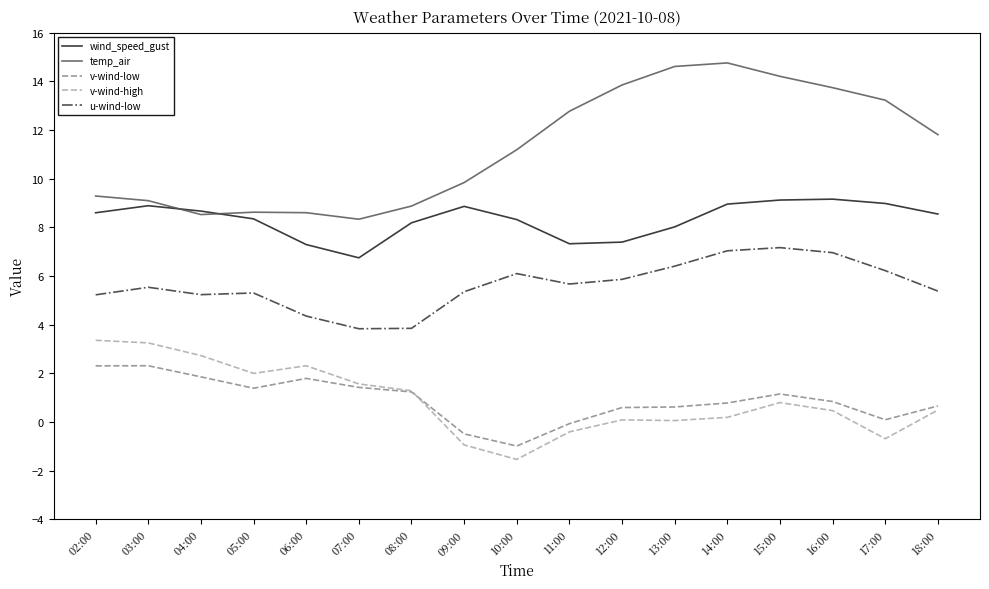

What is the total value across all series at 15:00?

32.4